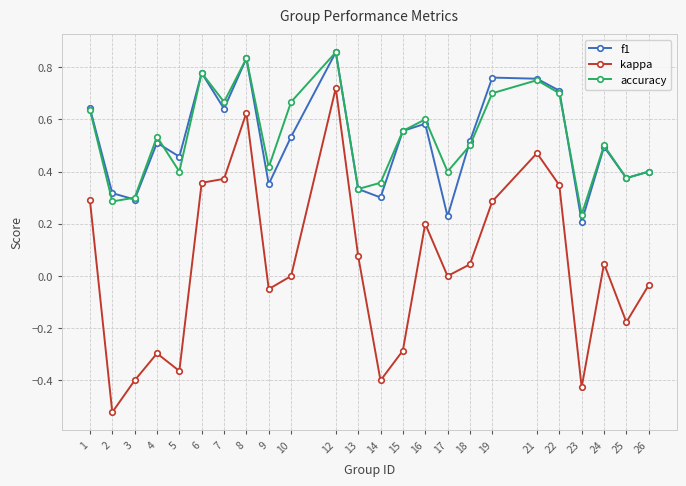

At which label does kappa reach its minimum?

2